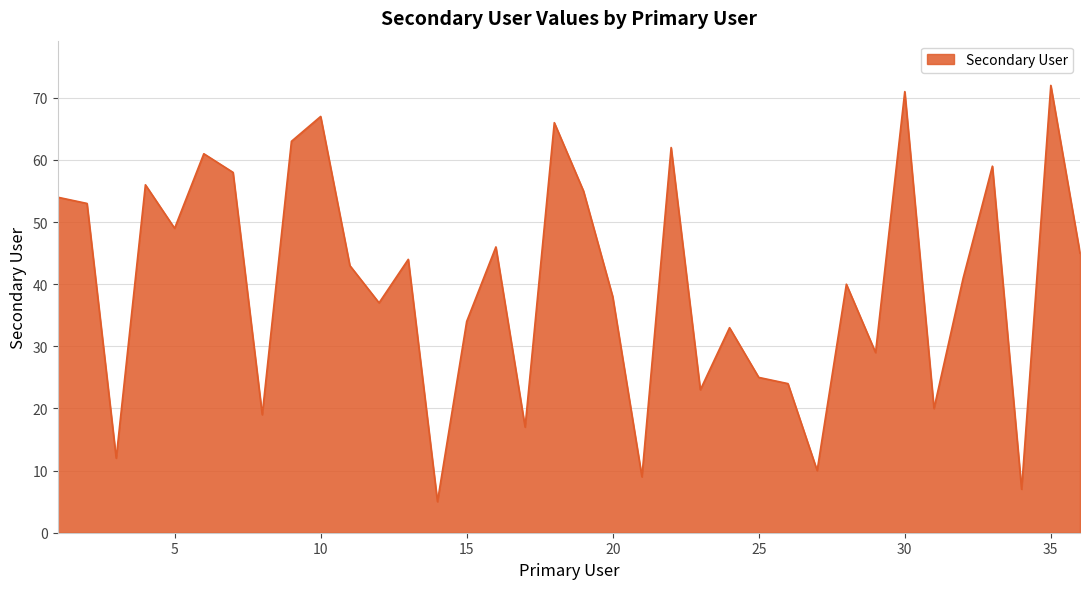

What is the smallest value displayed?

5